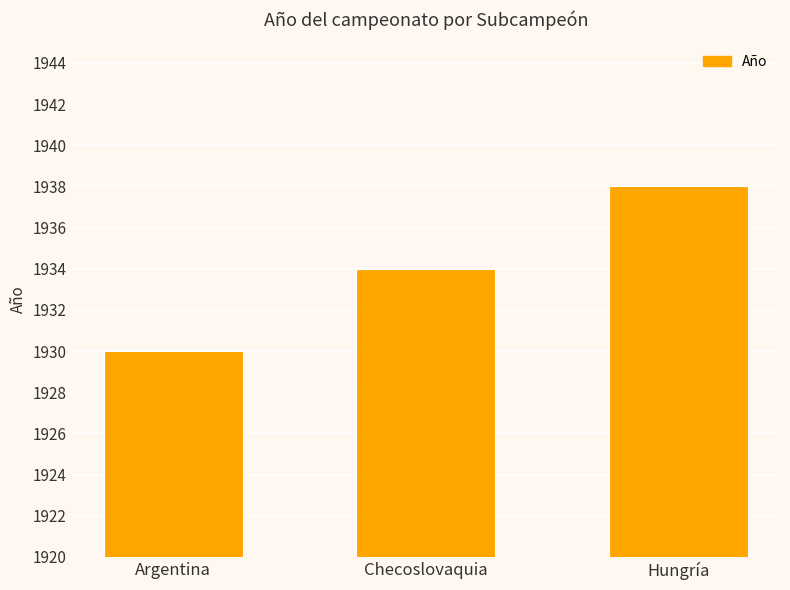

List the labels in order of value, smallest first.

Argentina, Checoslovaquia, Hungría